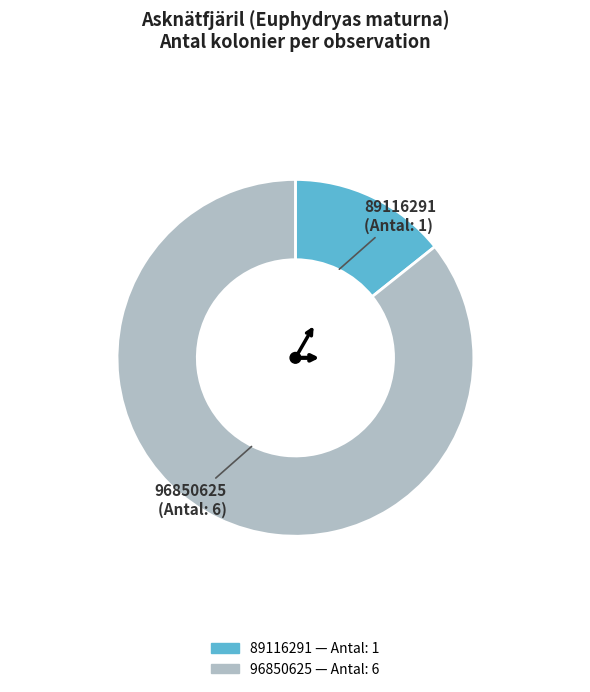

Which category has the smallest portion of the pie?

89116291